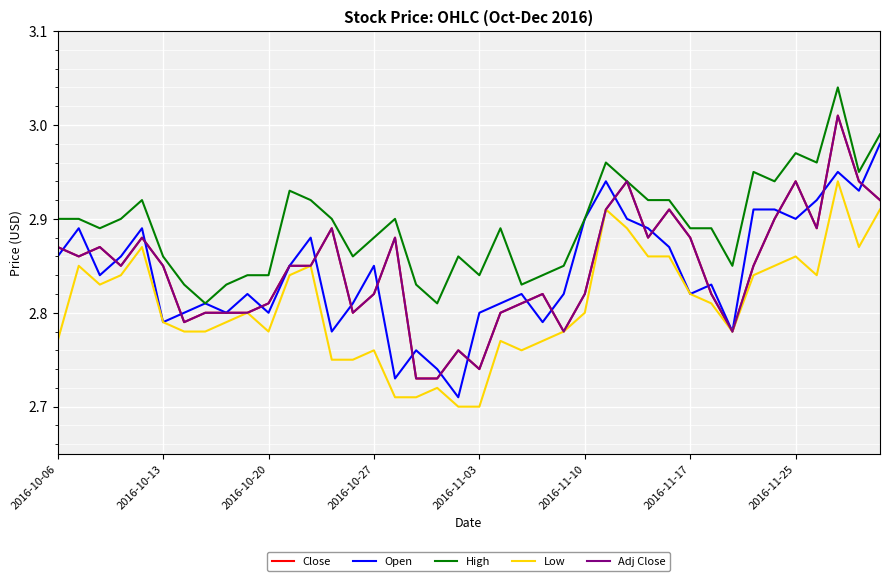

What is the sum of all High values?

115.7